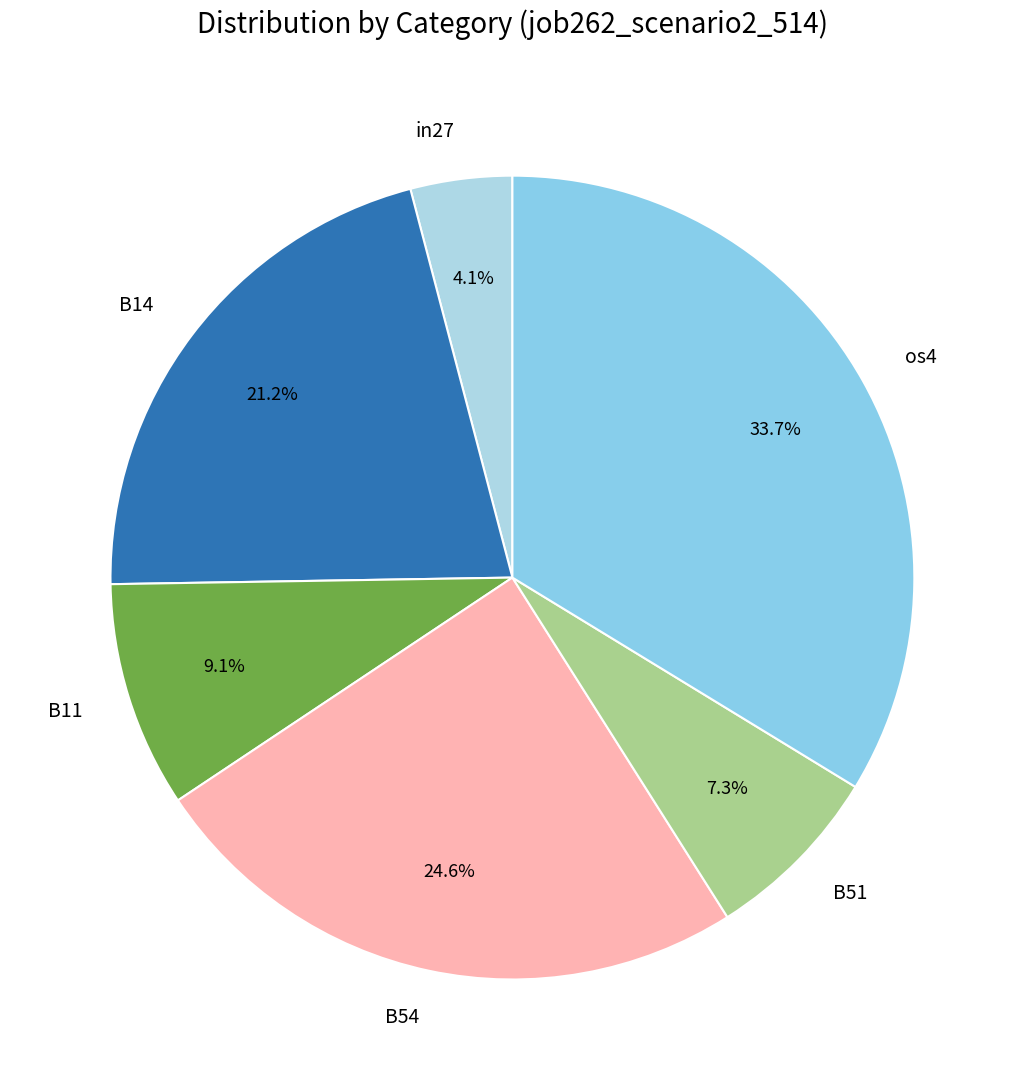

Do B14 and B11 together represent more than half of the pie?

No